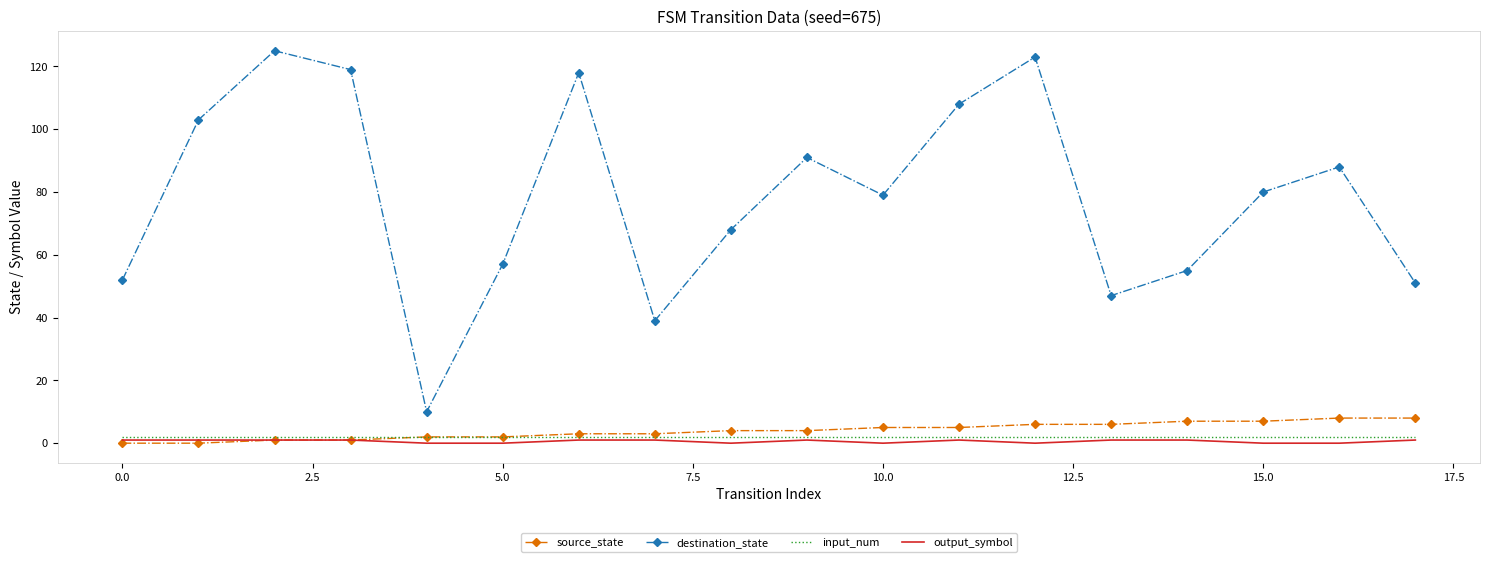

True or false: source_state and destination_state intersect in this chart.

False